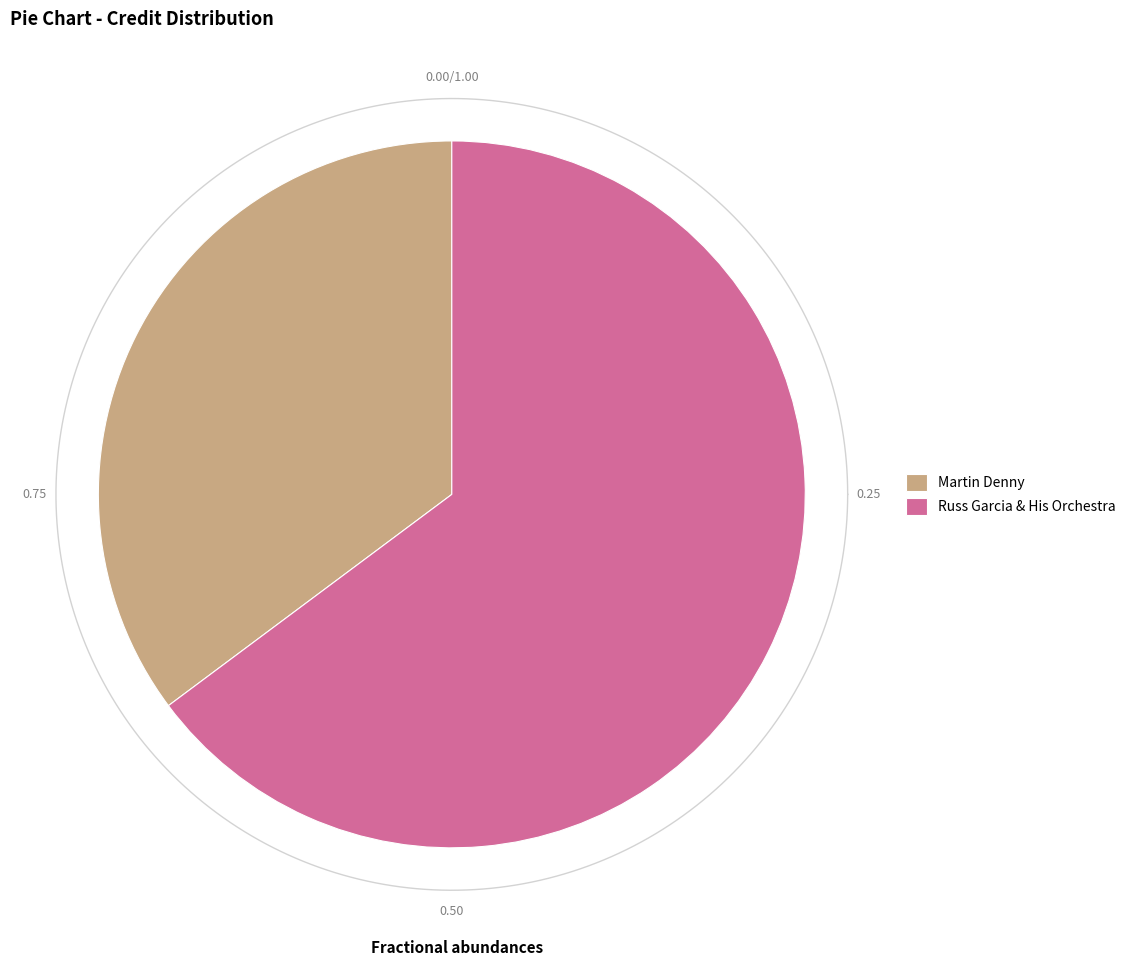

Rank the categories by value from lowest to highest.

Martin Denny, Russ Garcia & His Orchestra